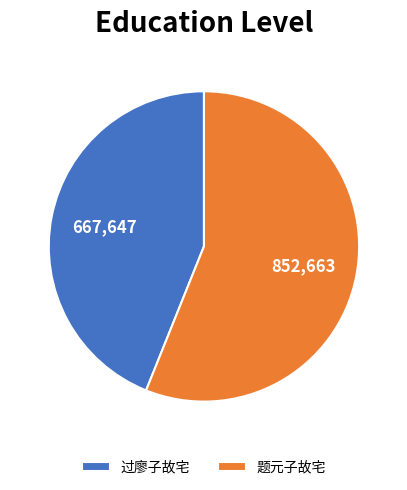

Is it true that 过廖子故宅 is 44% of the pie?

True